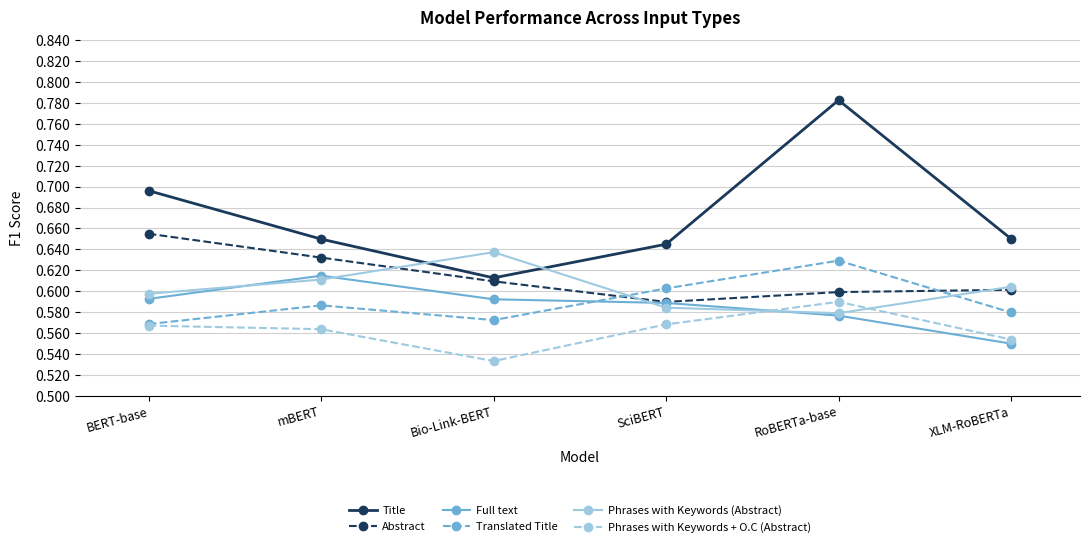

How many series are shown in this chart?

6